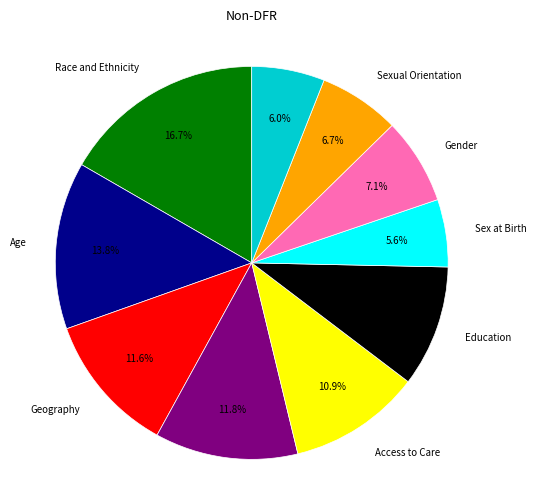

Is there a majority slice in this chart?

No